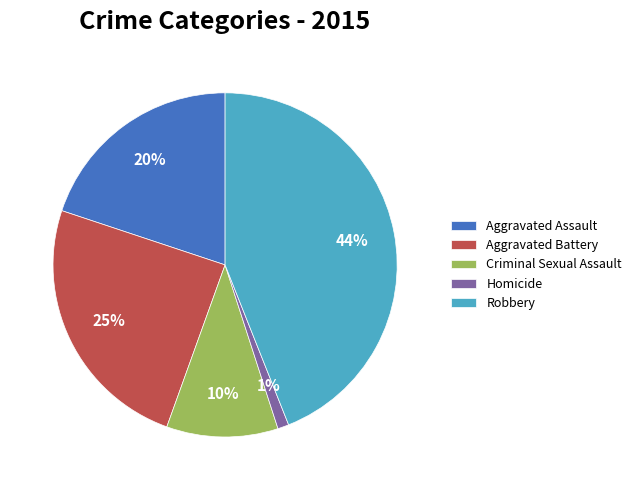

The Homicide slice represents 1% of the pie. True or false?

True